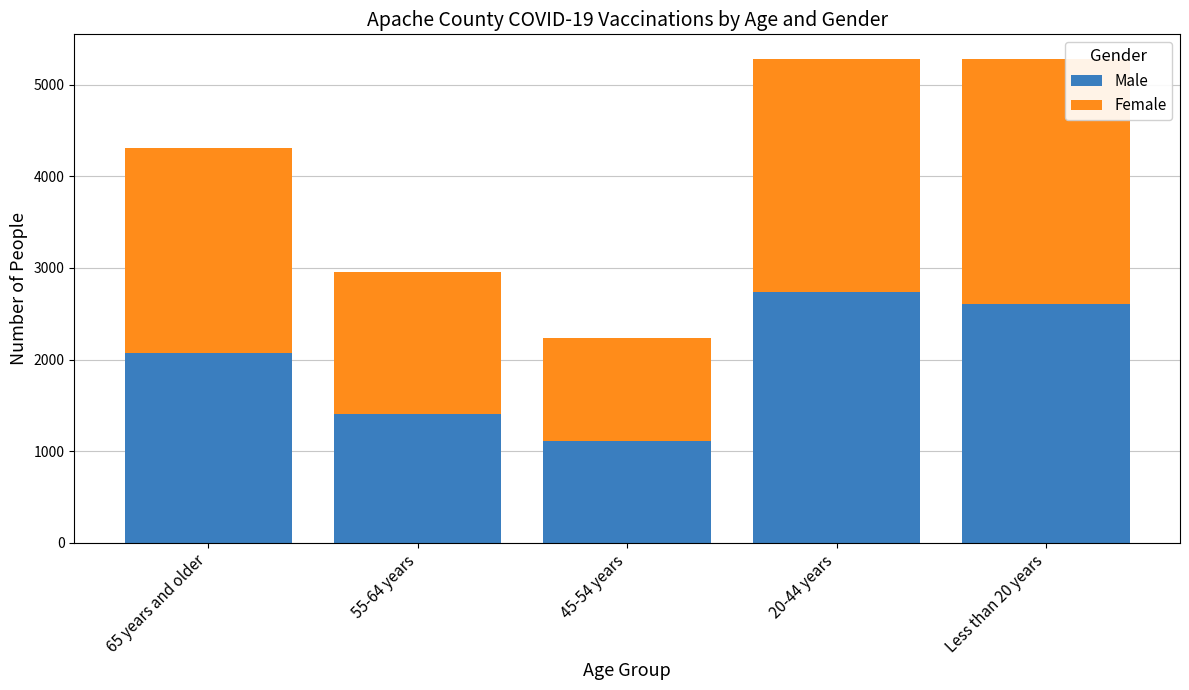

The value of Male at 45-54 years is 1110. True or false?

True